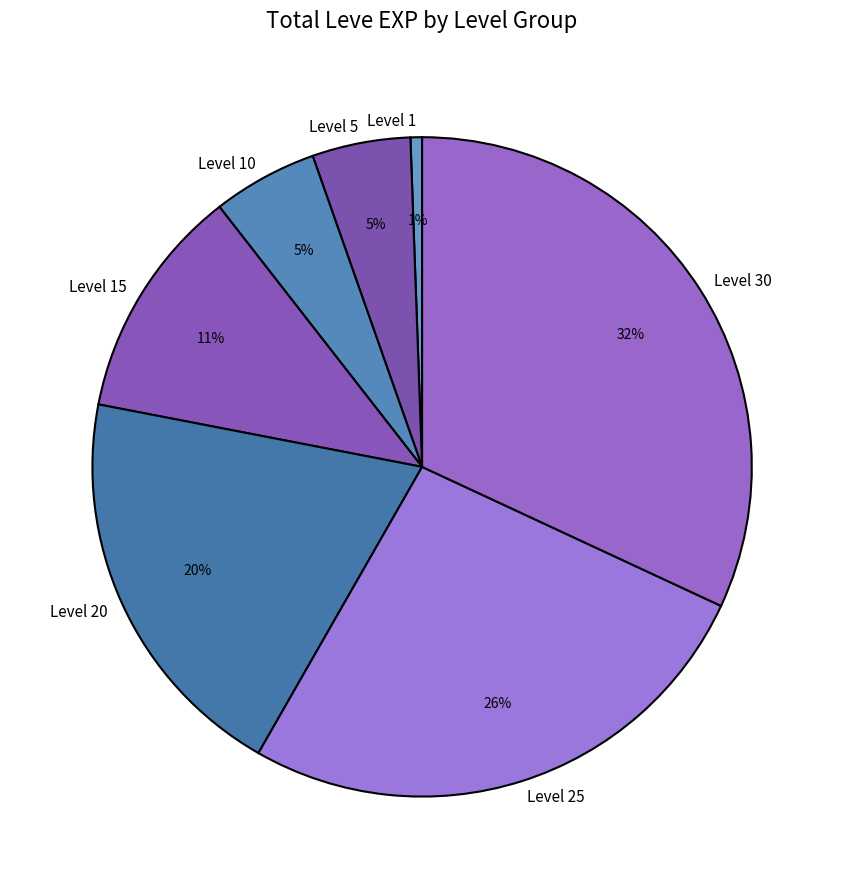

What percentage is the Level 30 slice, to the nearest percent?

32%